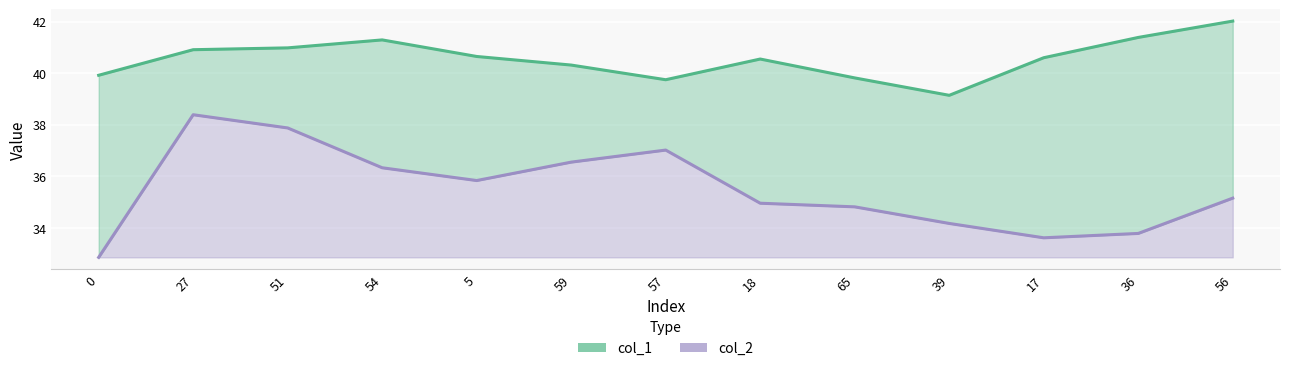

At how many categories does at least one series exceed 33?

13